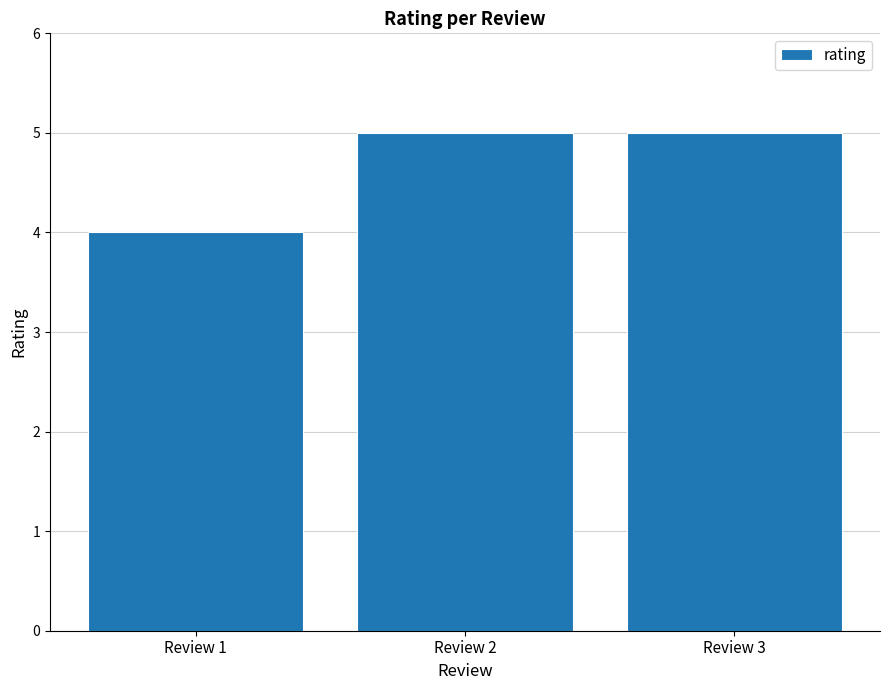

Is it true that the value at Review 1 is 1?

False